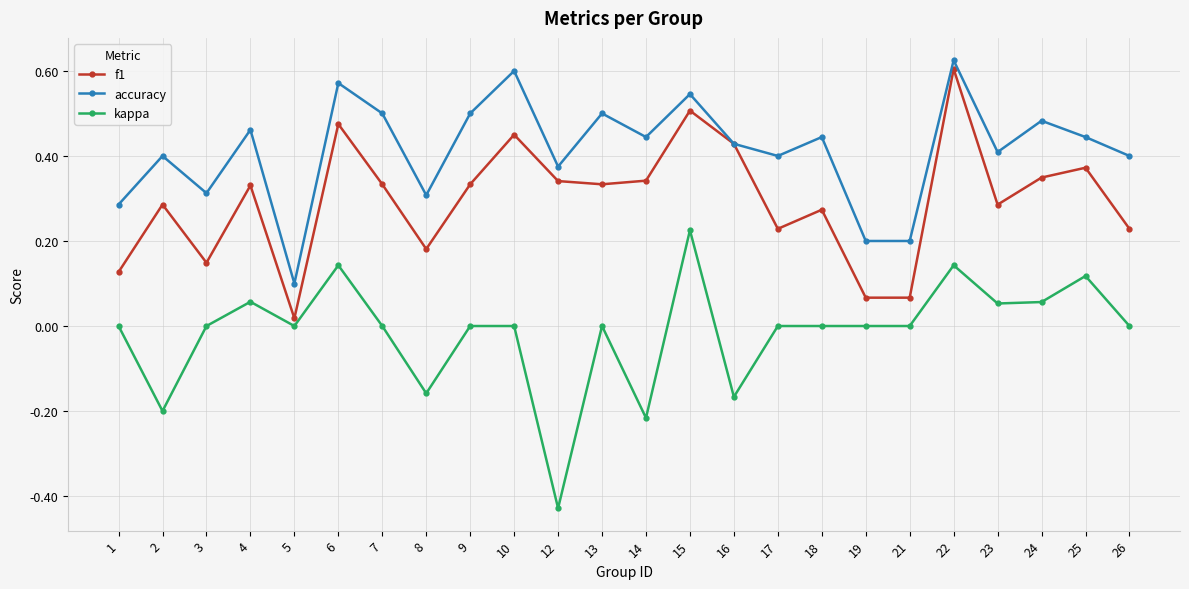

True or false: f1 has a value of 0.9 at 15.

False